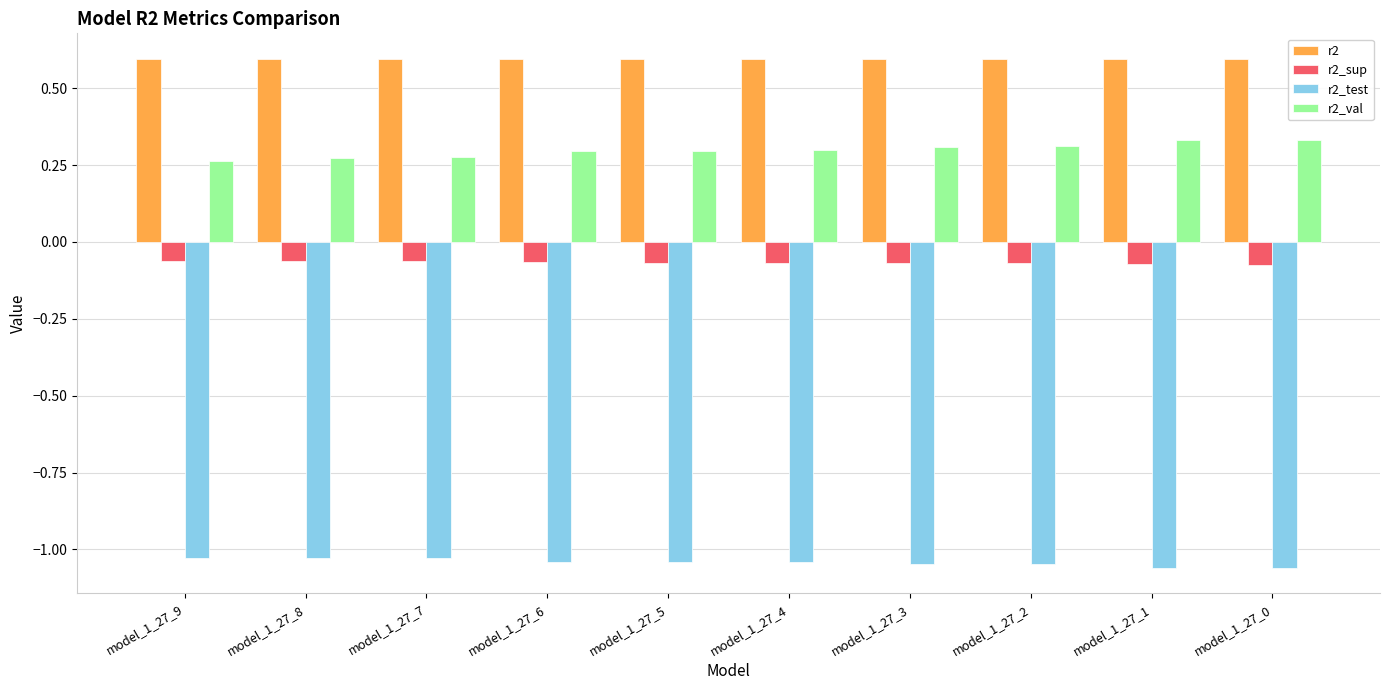

What is the sum of all r2_test values?

-10.4